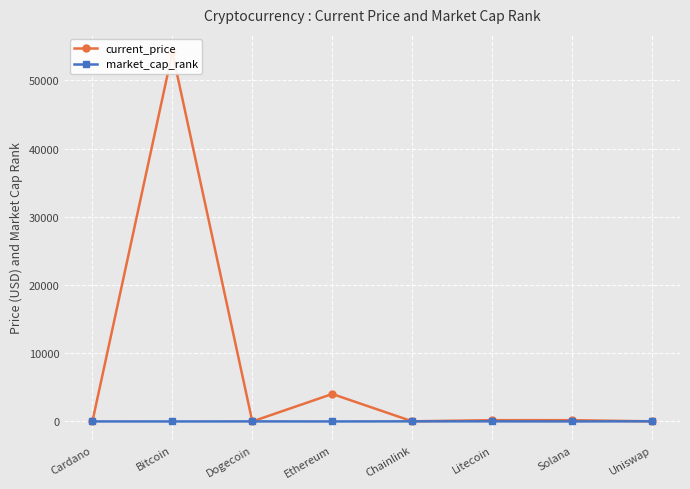

The value of current_price at Chainlink is 23.4. True or false?

True